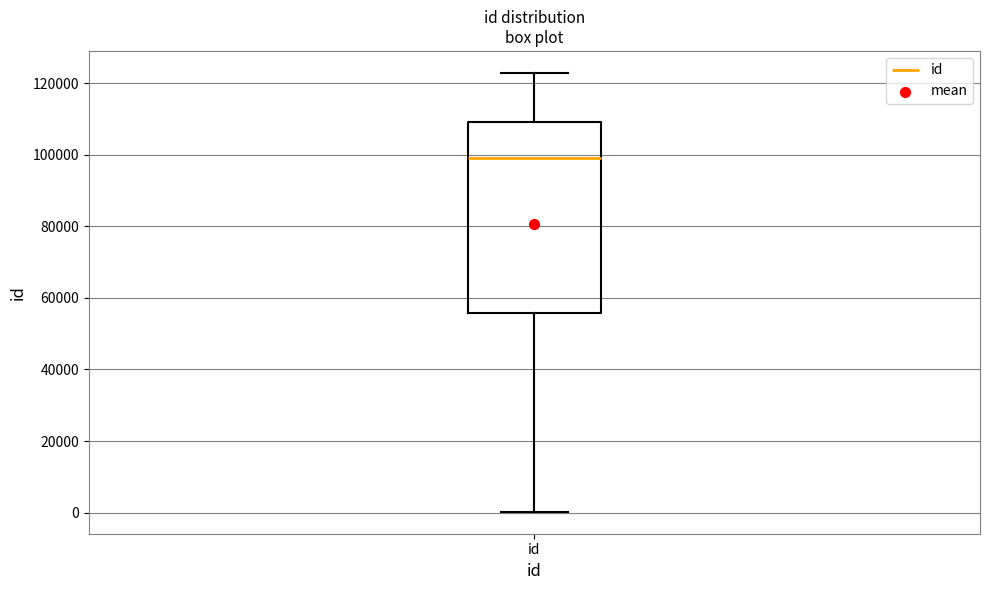

Where is the upper edge of the box for id on the y-axis? The values are not printed on the chart, so give them approximately, as read against the axis.

110000